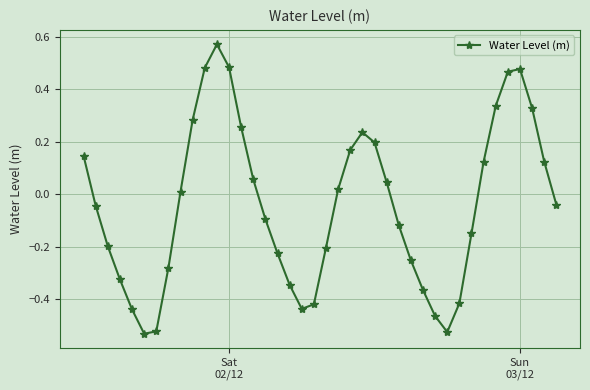

Does the chart display data point markers on the line(s)?

Yes